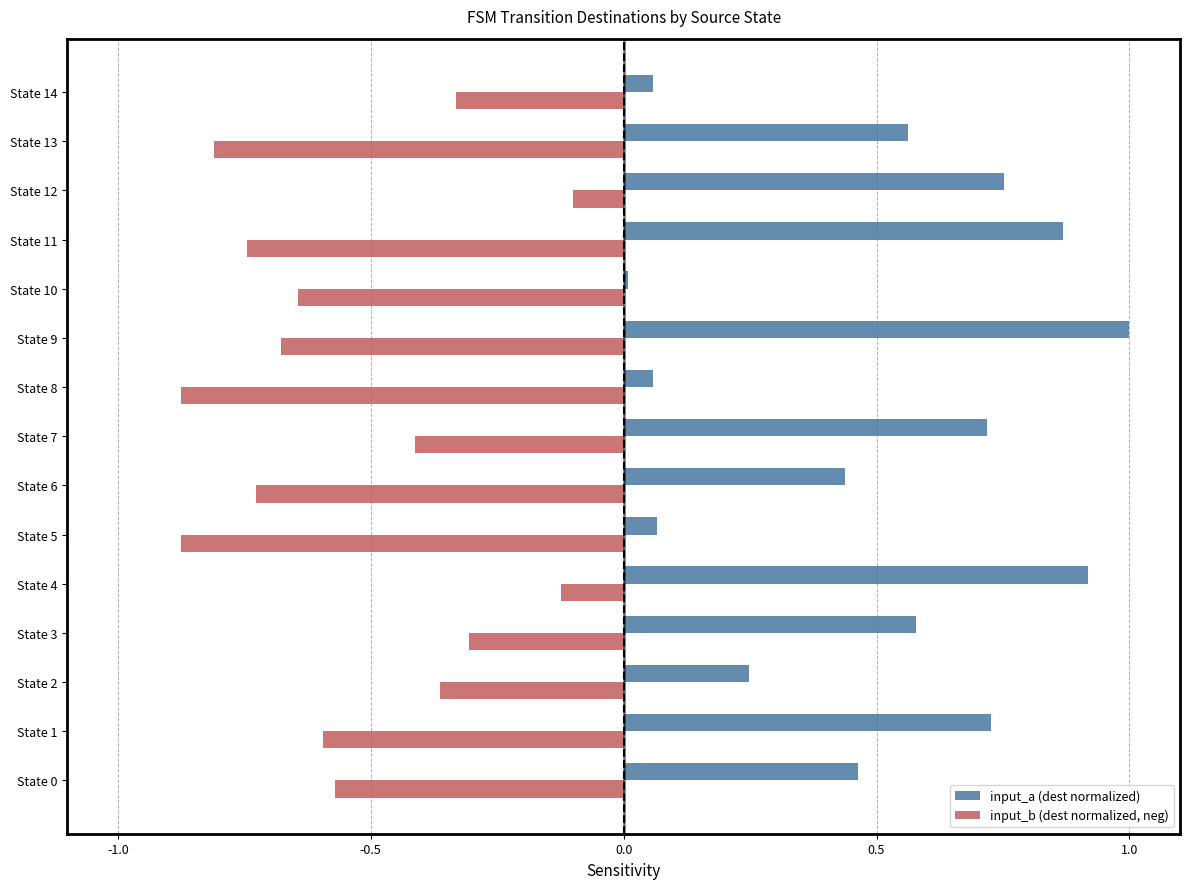

List the series in order of their overall mean, highest first.

input_a (dest normalized), input_b (dest normalized, neg)